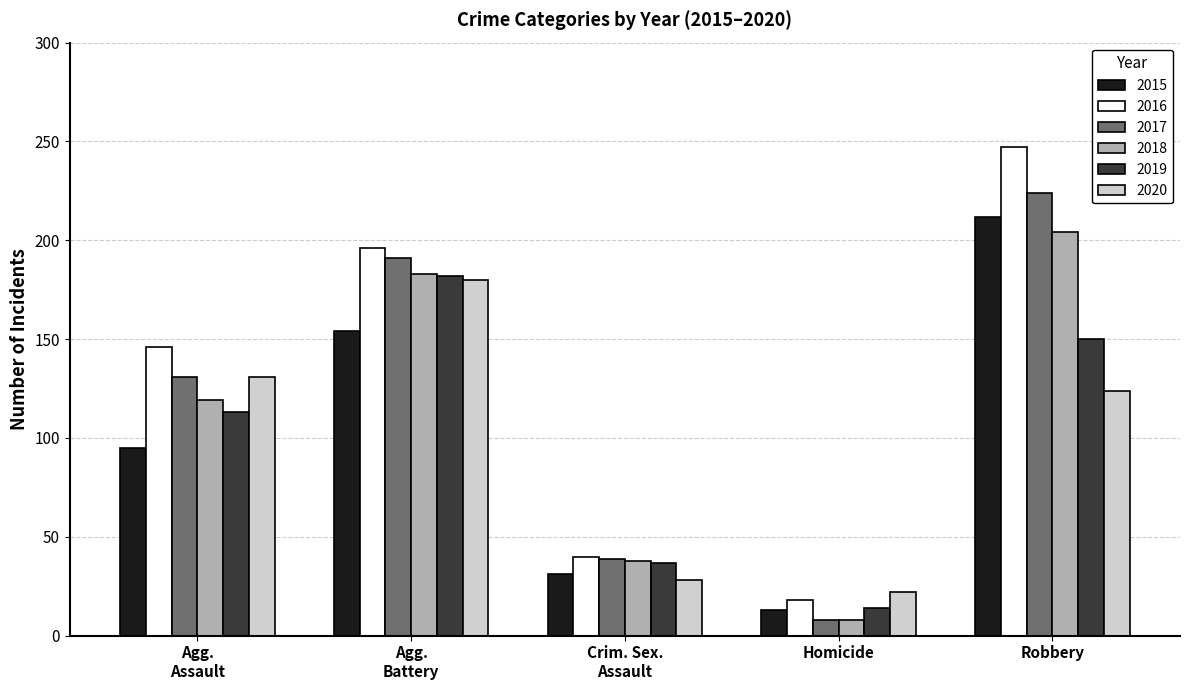

Which series has the widest spread of values?

2016